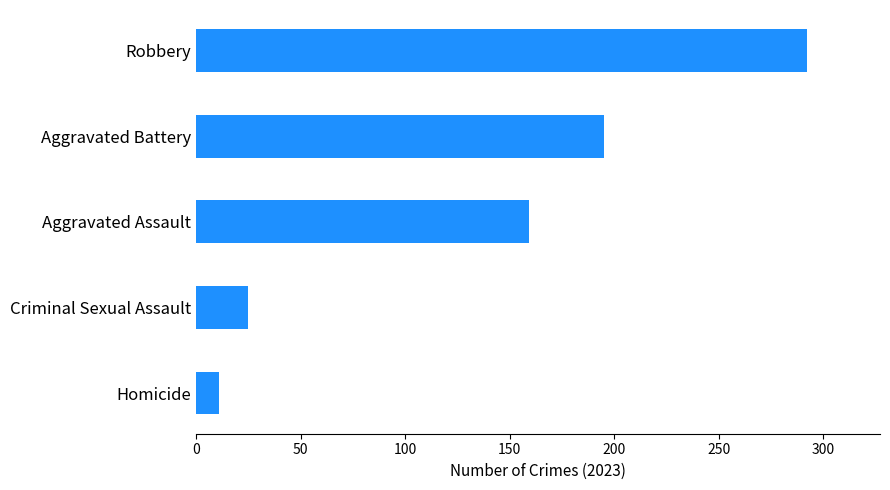

Where is the data nearest to the value 151?

Aggravated Assault